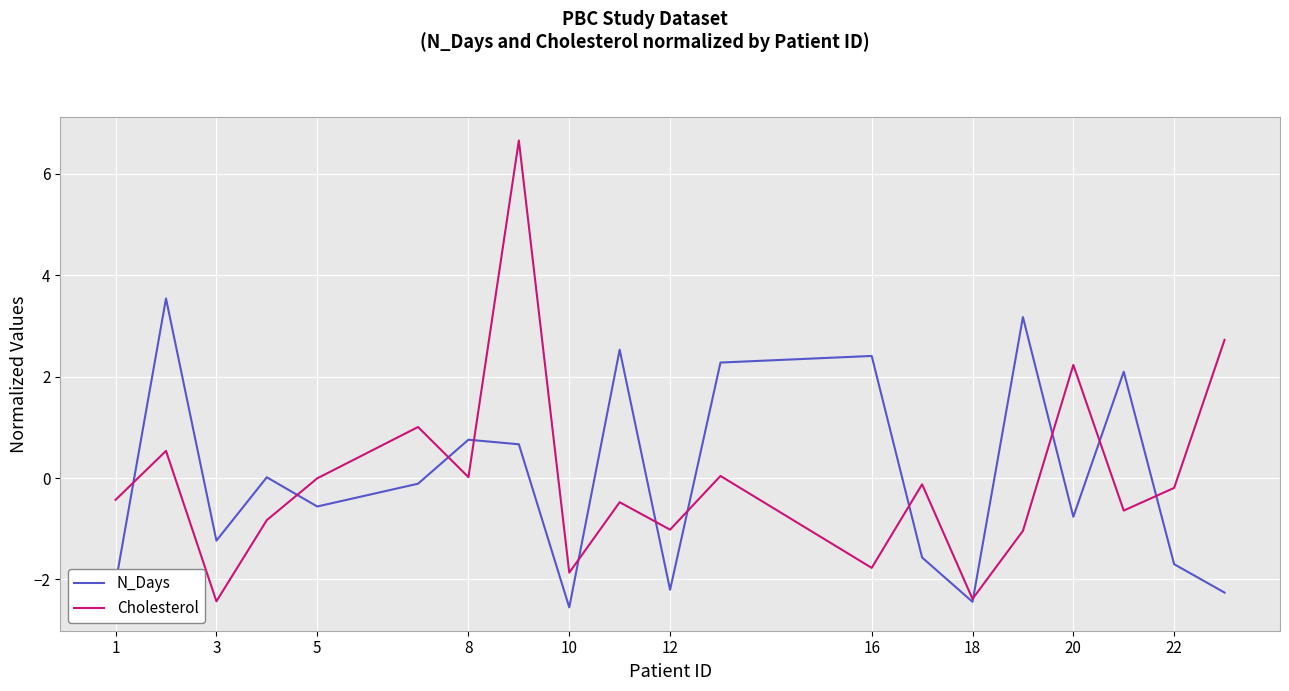

What is the highest value of the N_Days series?

3.5